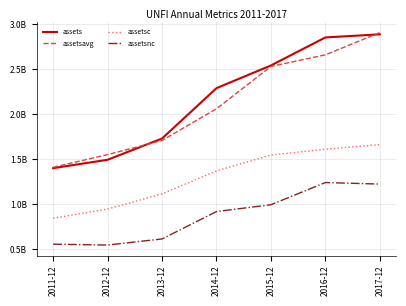

Does the chart display data point markers on the line(s)?

No